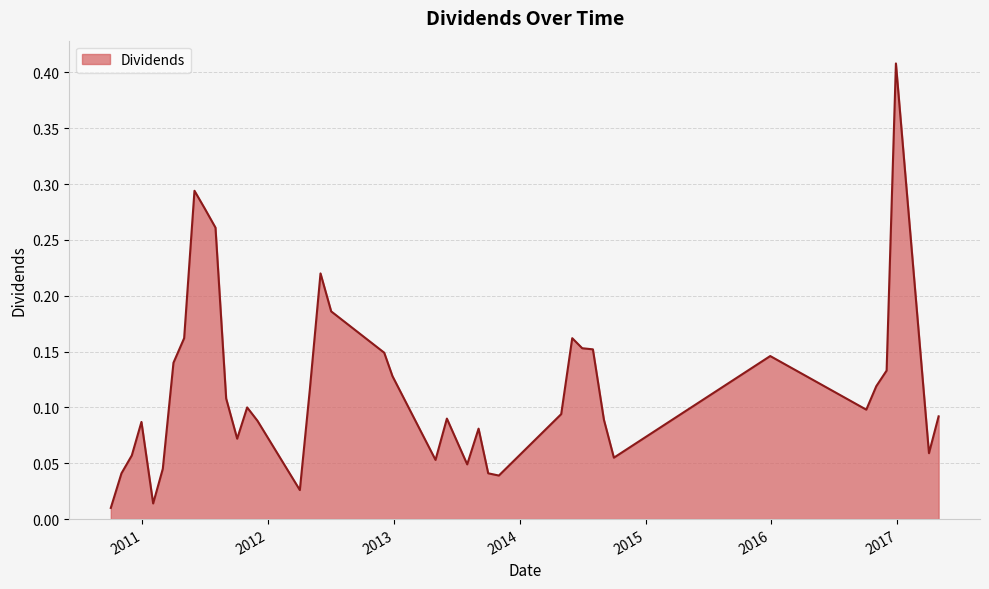

Rank the categories by value from highest to lowest.

2016-12-28, 2011-06-01, 2011-07-01, 2011-08-01, 2012-06-01, 2012-07-02, 2011-05-02, 2014-06-02, 2014-07-01, 2014-08-01, 2012-12-03, 2015-12-29, 2011-04-01, 2016-12-01, 2012-12-27, 2016-11-01, 2012-05-01, 2011-09-01, 2011-11-01, 2016-10-03, 2014-05-01, 2017-05-01, 2013-06-03, 2014-09-02, 2011-12-01, 2010-12-29, 2013-09-03, 2011-10-03, 2017-04-03, 2010-12-01, 2014-10-01, 2013-05-01, 2013-08-01, 2011-03-01, 2010-11-01, 2013-10-01, 2013-11-01, 2012-04-02, 2011-02-01, 2010-10-01